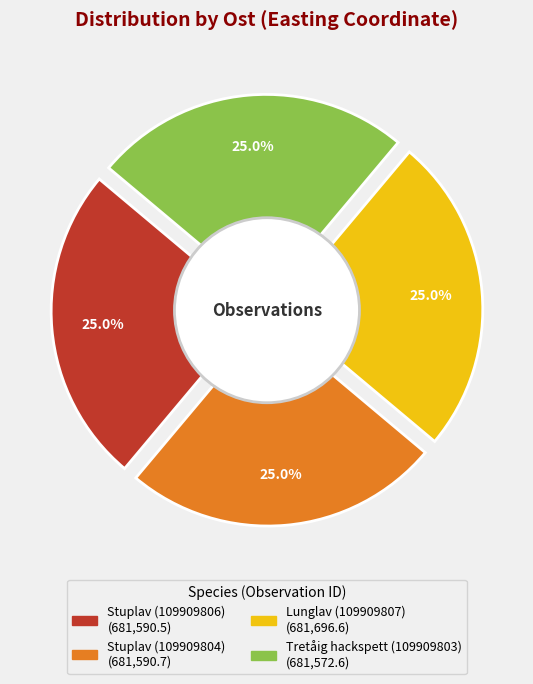

Which has a higher value, Stuplav (109909804) or Tretåig hackspett (109909803)?

Stuplav (109909804)